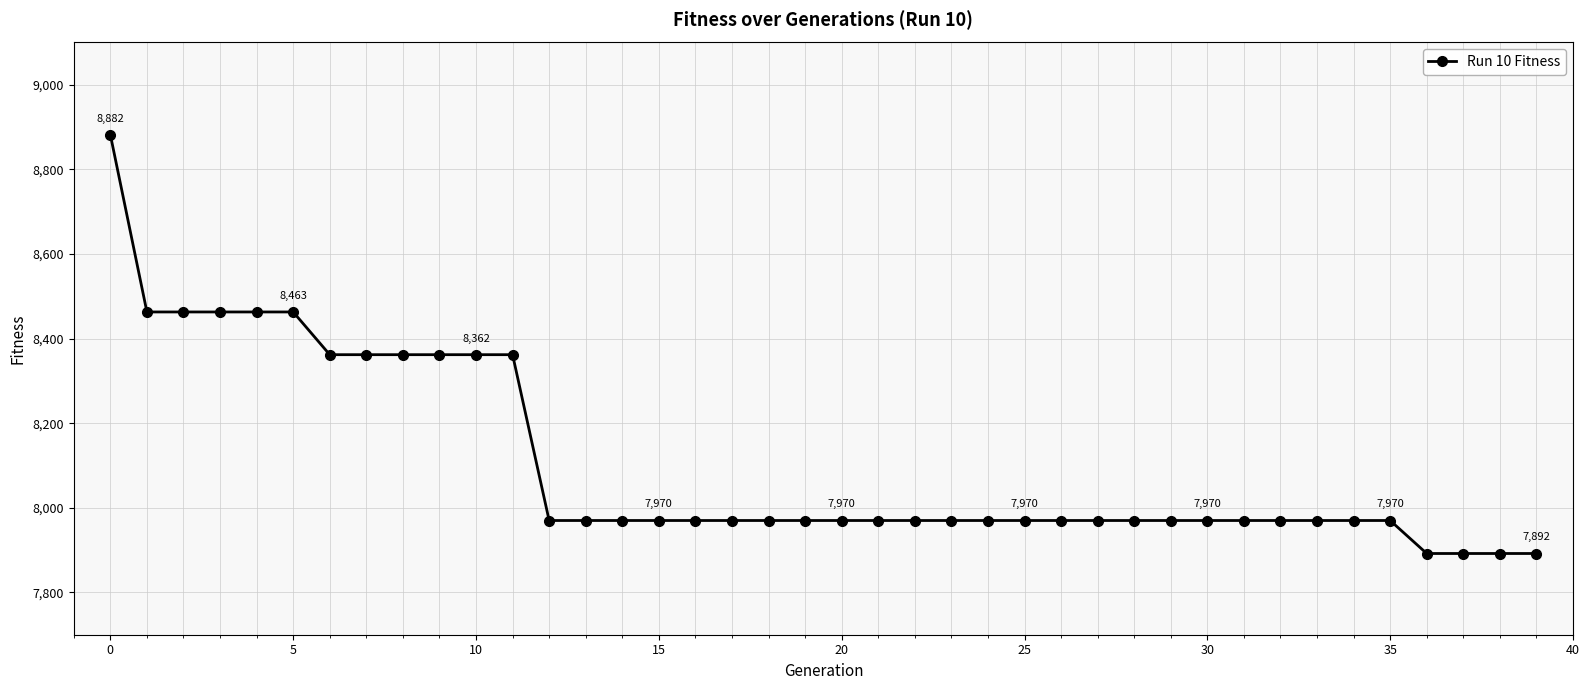

What is the value of the 5th point from the left?

8463